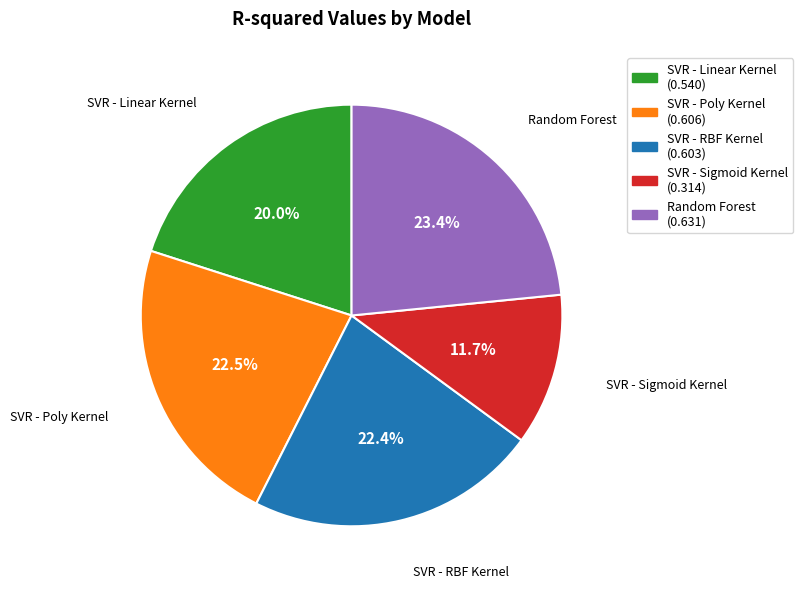

To the nearest percent, what is the combined percentage of SVR - Linear Kernel and SVR - RBF Kernel?

42%